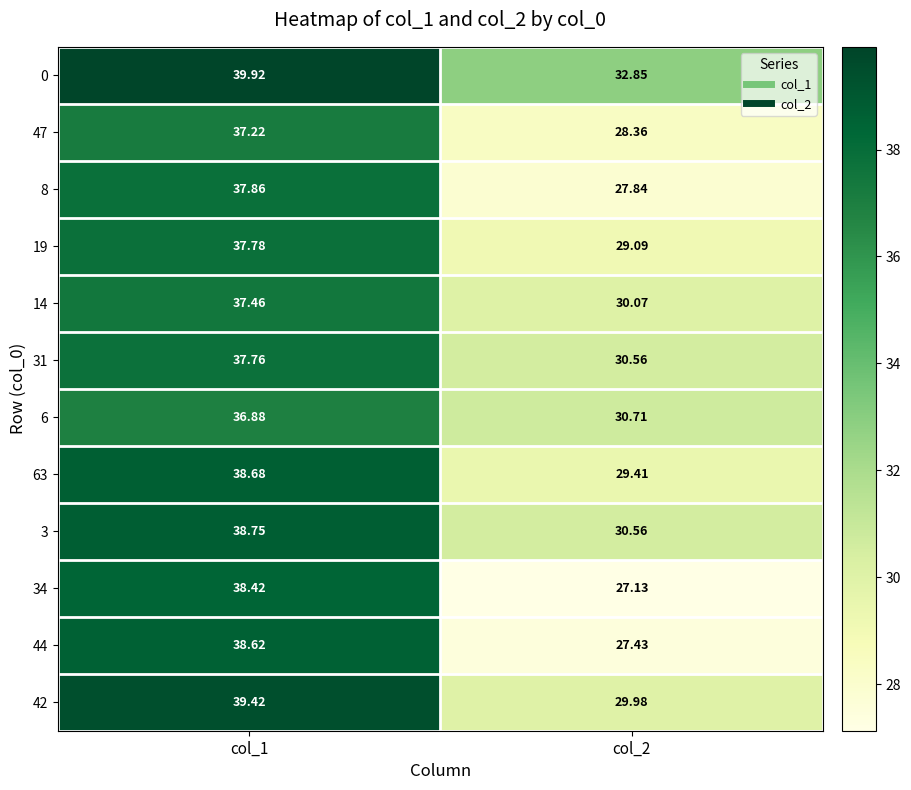

Count the number of data series in this chart.

12